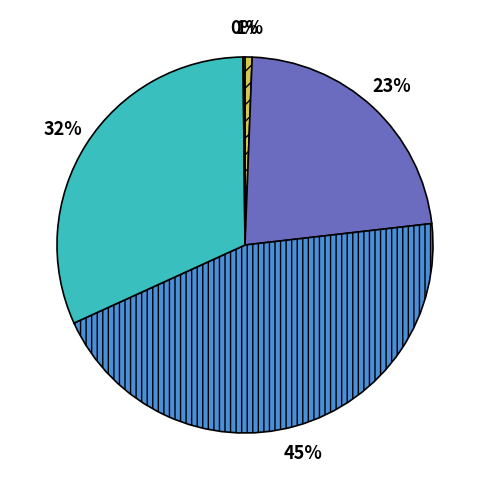

Is there any slice that represents more than half of the pie?

No